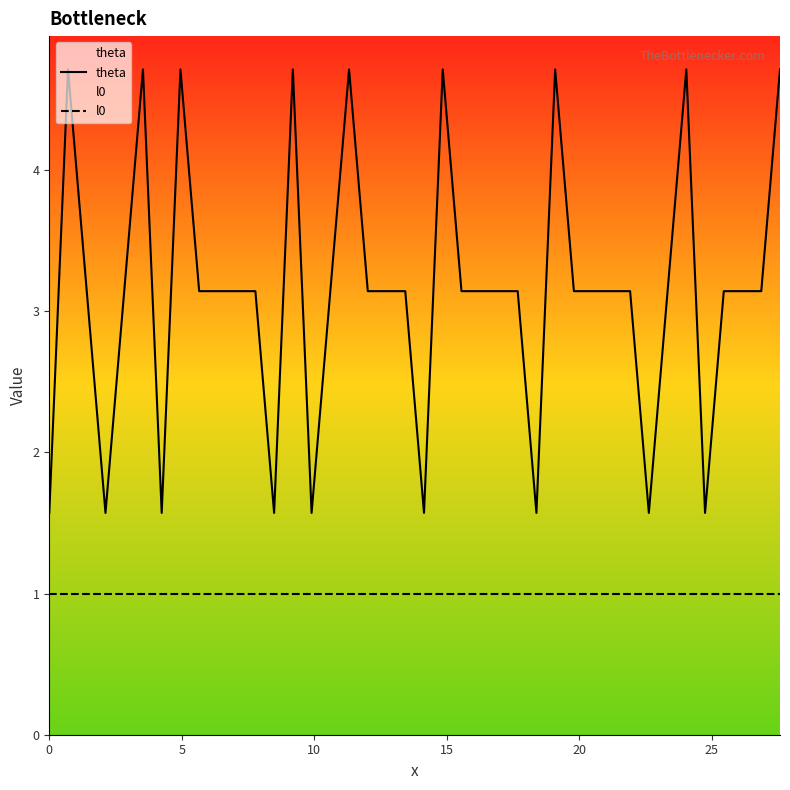

List the series in order of their overall mean, lowest first.

l0, theta